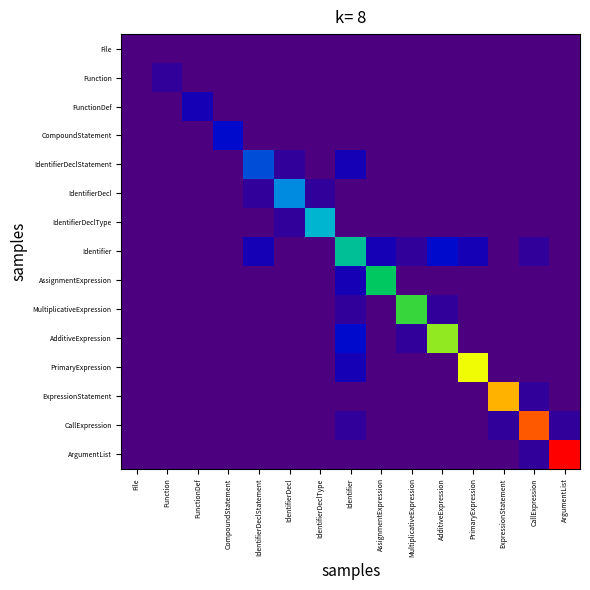

At PrimaryExpression, list the series in order from largest to smallest.

PrimaryExpression, Identifier, File, Function, FunctionDef, CompoundStatement, IdentifierDeclStatement, IdentifierDecl, IdentifierDeclType, AssignmentExpression, MultiplicativeExpression, AdditiveExpression, ExpressionStatement, CallExpression, ArgumentList